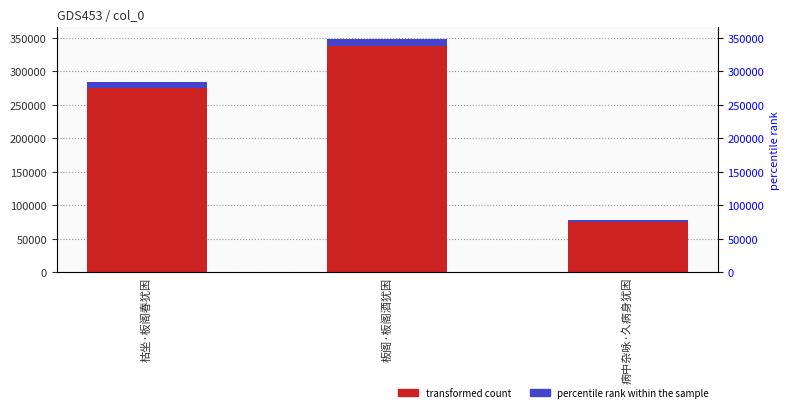

How many bars are there in total?

6